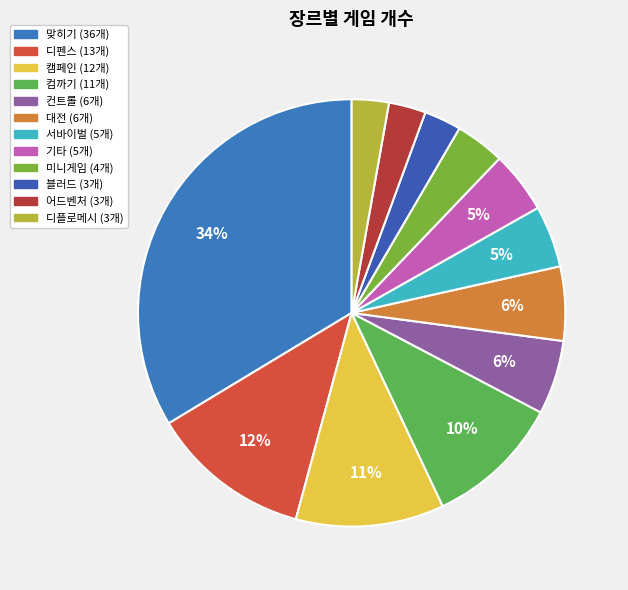

Approximately how many times larger is the value at 블러드 compared to 디펜스?

0.2